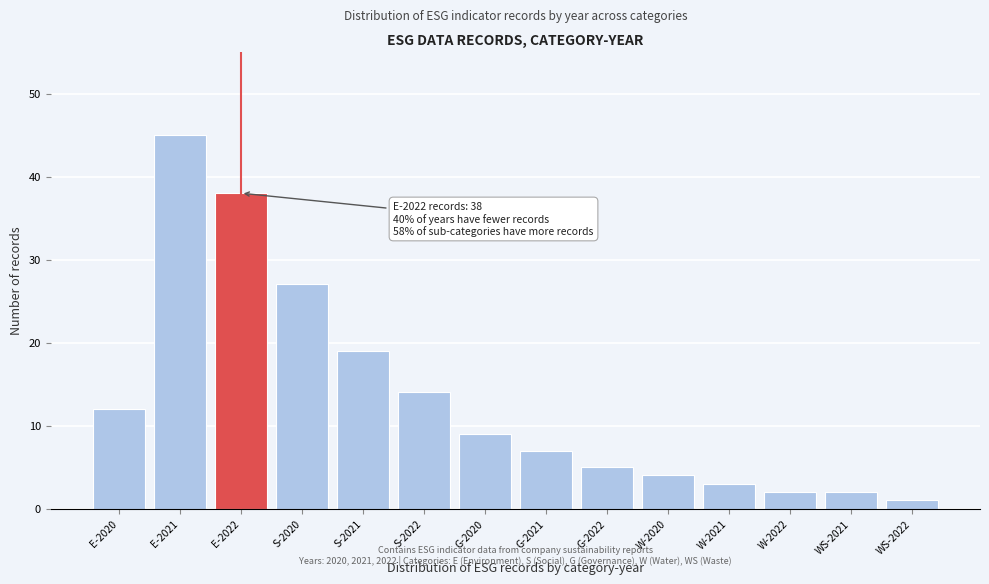

Reading left to right, transcribe all the data shown in this chart.

E-2020=12	E-2021=45	E-2022=38	S-2020=27	S-2021=19	S-2022=14	G-2020=9	G-2021=7	G-2022=5	W-2020=4	W-2021=3	W-2022=2	WS-2021=2	WS-2022=1